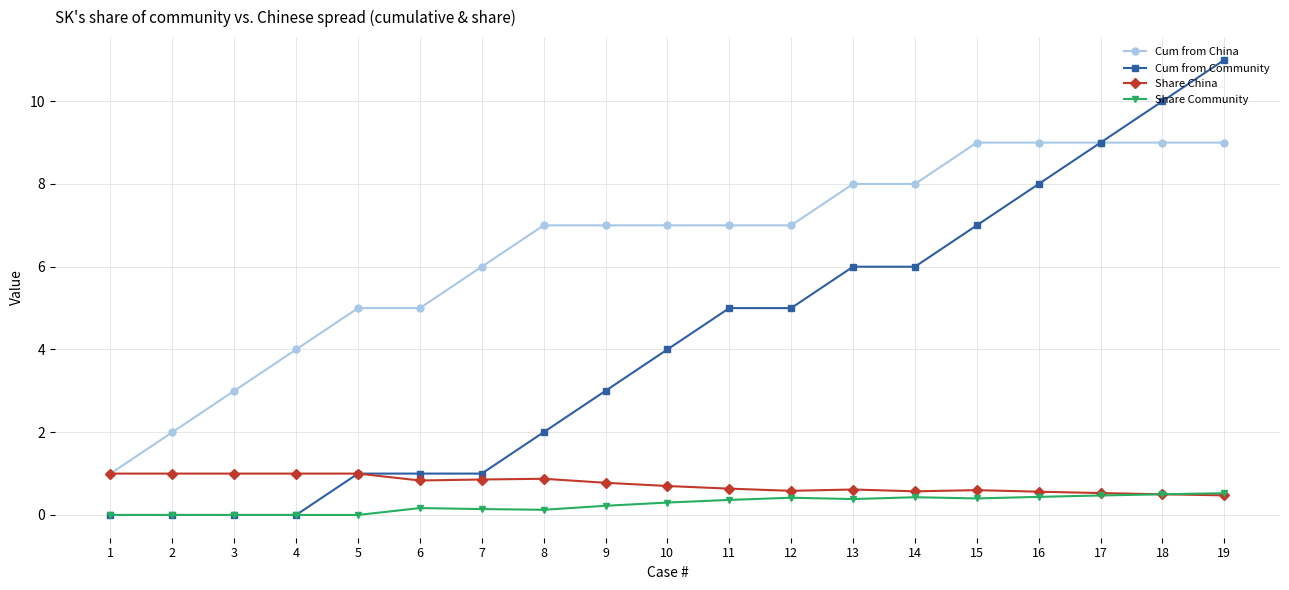

Read the Cum from China value at 15.

9.0